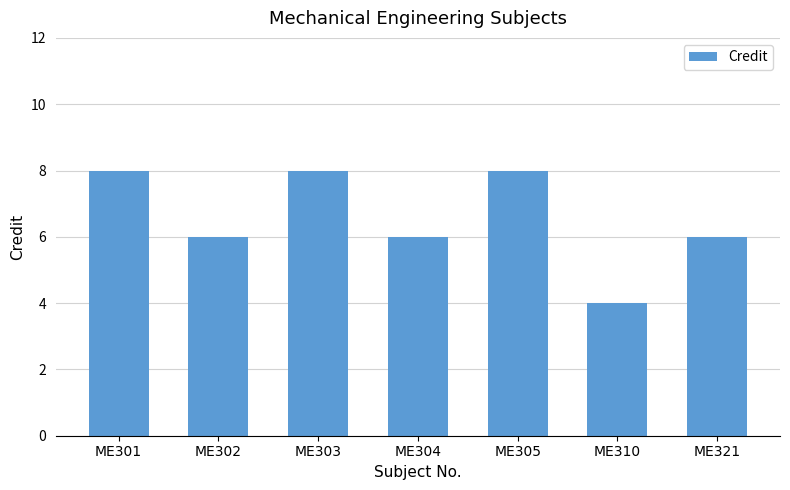

The value at ME302 is 6. True or false?

True